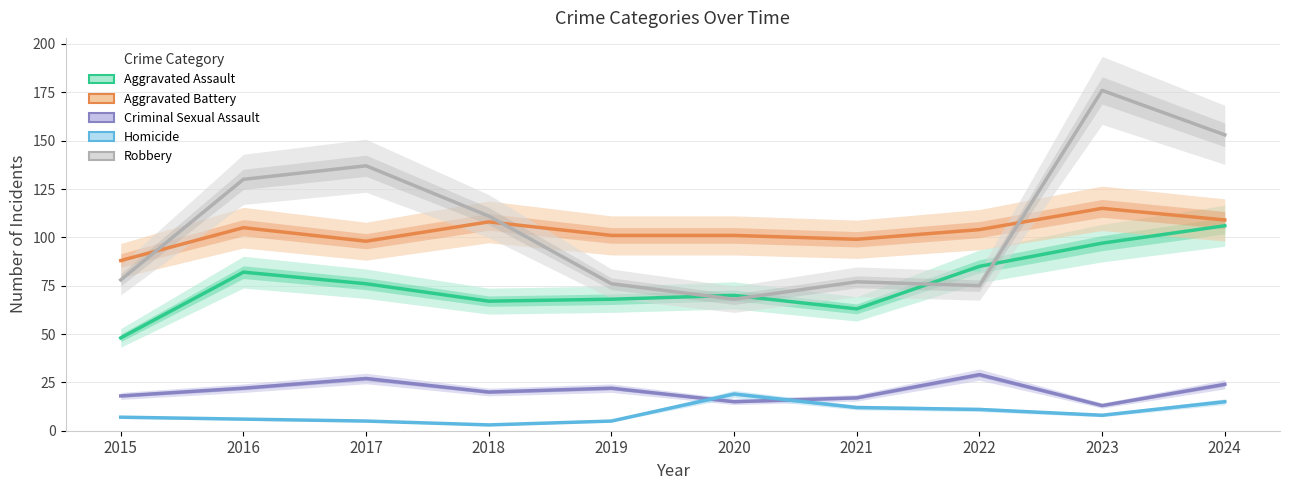

Reading left to right, transcribe all the data shown in this chart.

Aggravated Assault: 2015=48	2016=82	2017=76	2018=67	2019=68	2020=70	2021=63	2022=85	2023=97	2024=106
Aggravated Battery: 2015=88	2016=105	2017=98	2018=108	2019=101	2020=101	2021=99	2022=104	2023=115	2024=109
Criminal Sexual Assault: 2015=18	2016=22	2017=27	2018=20	2019=22	2020=15	2021=17	2022=29	2023=13	2024=24
Homicide: 2015=7	2016=6	2017=5	2018=3	2019=5	2020=19	2021=12	2022=11	2023=8	2024=15
Robbery: 2015=78	2016=130	2017=137	2018=111	2019=76	2020=68	2021=77	2022=75	2023=176	2024=153